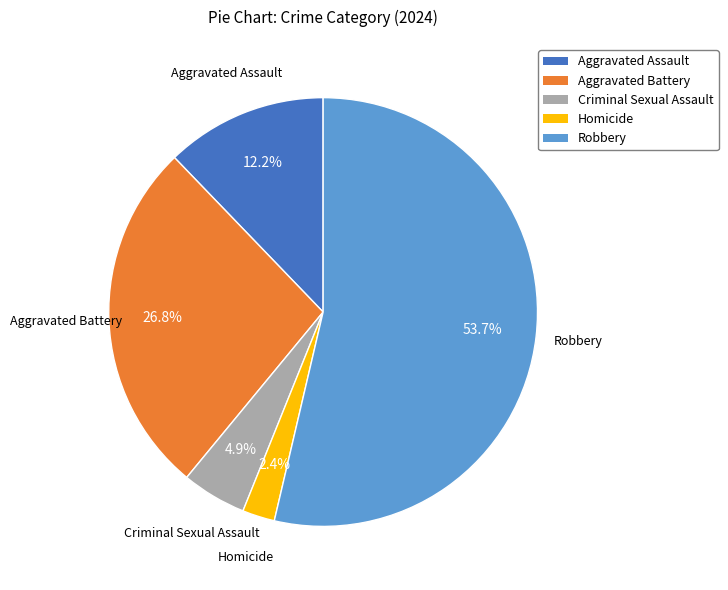

Which category accounts for the majority?

Robbery